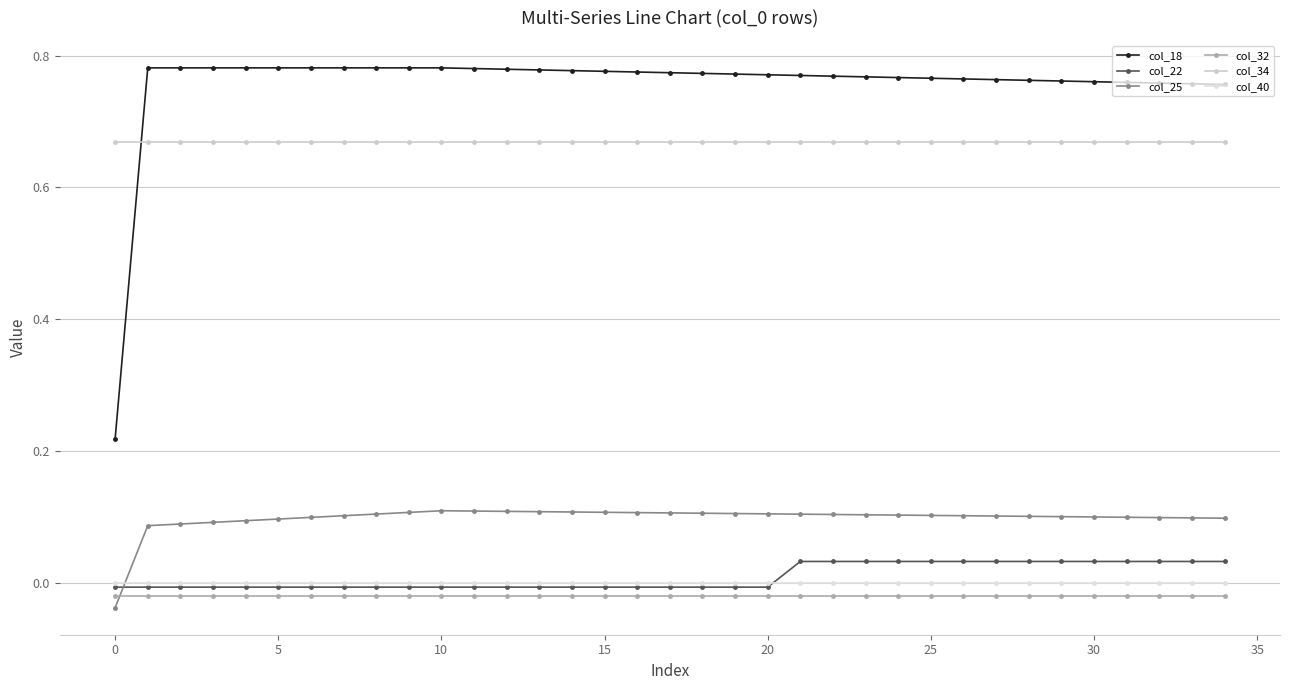

True or false: col_40 has more than 1 interior local peaks.

False